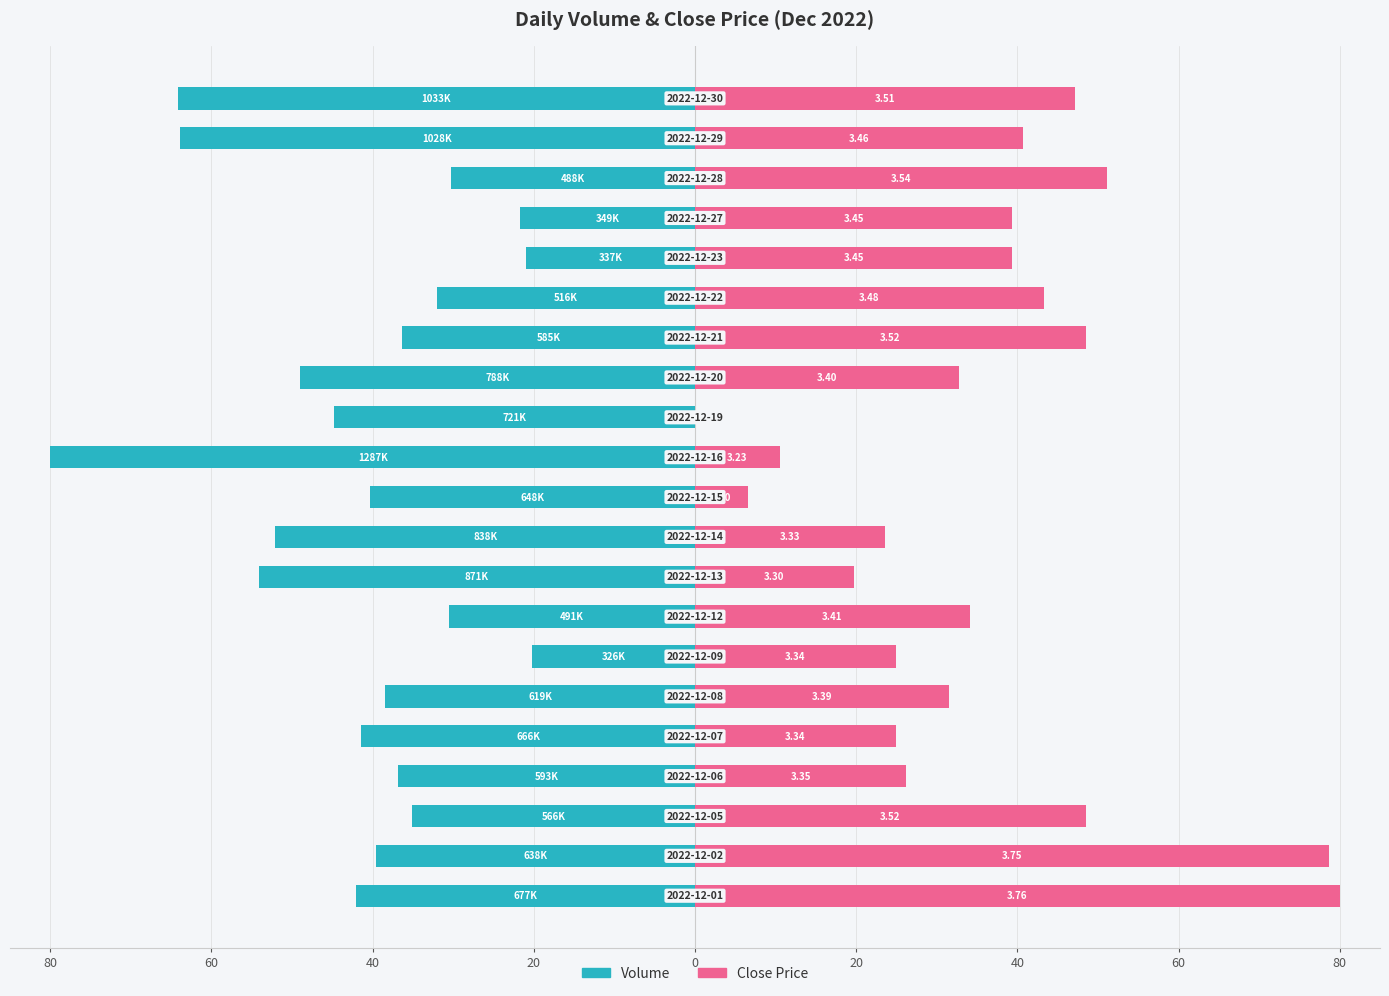

Count the number of categories in the chart.

21